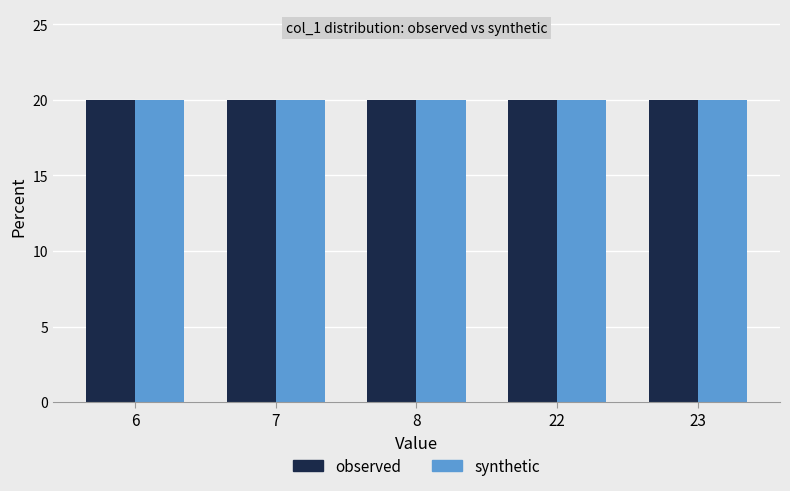

True or false: col_1_values has a value of 2 at 22.

False